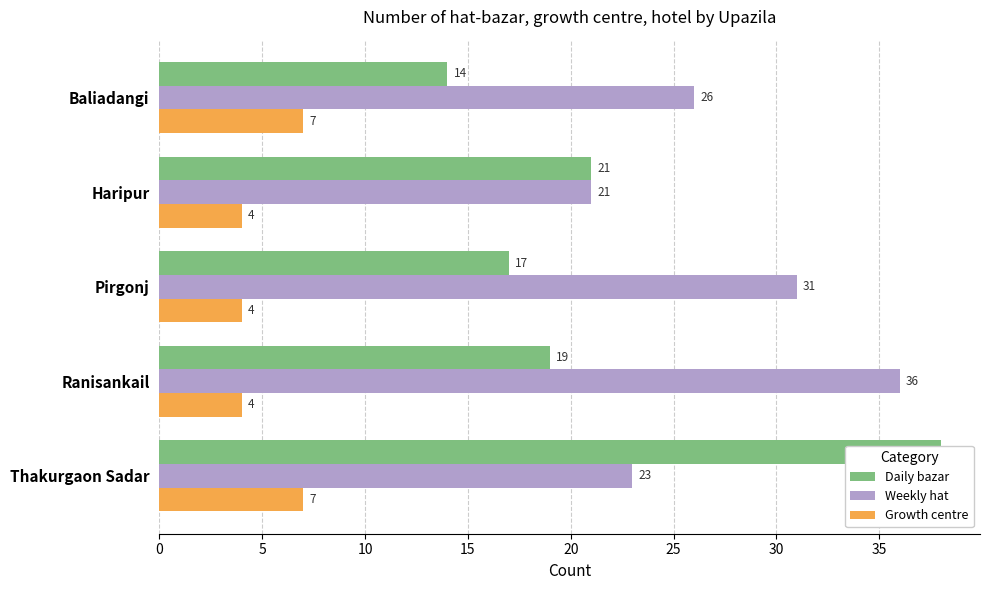

What is the value of the Daily bazar bar at the 5th from the left?

38